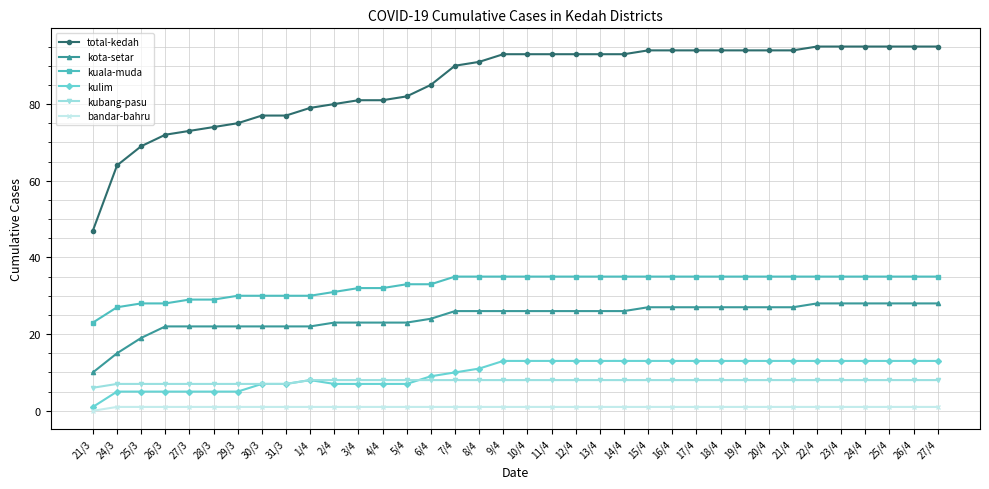

Is this an area chart (filled region under the line)?

No